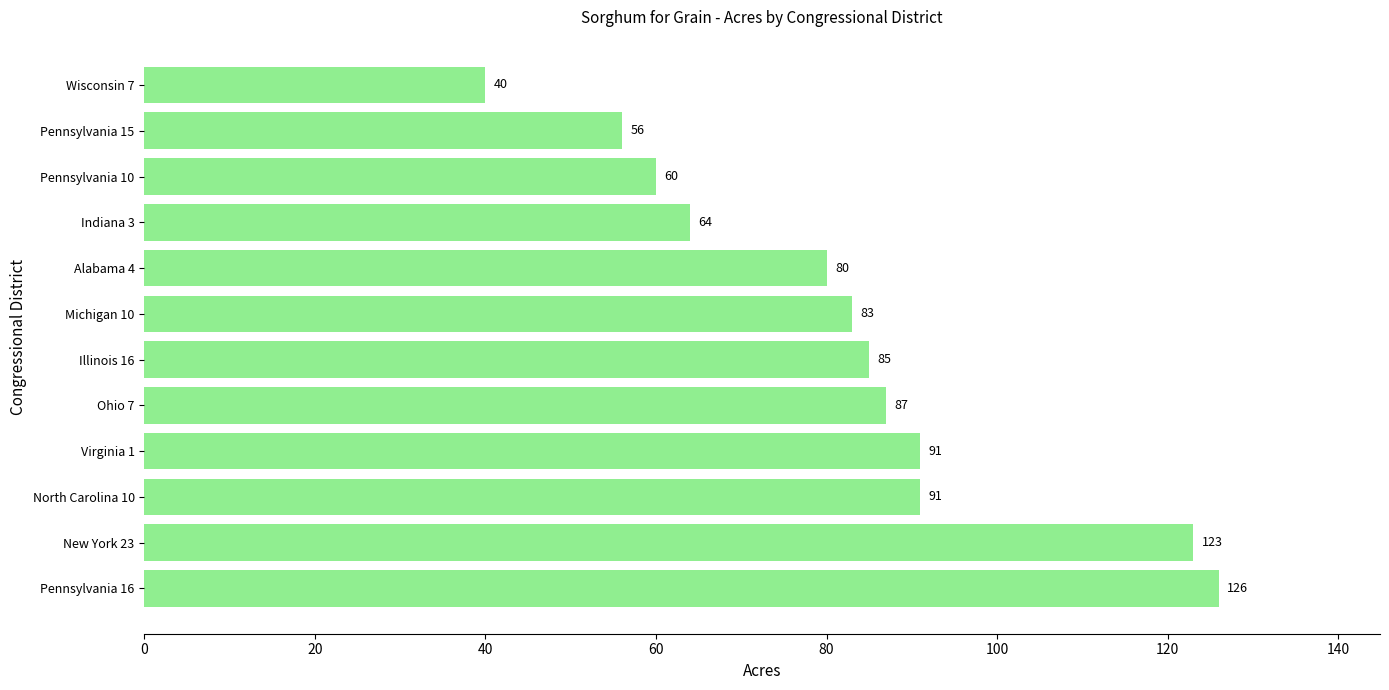

What is the difference between the second highest and minimum values?

83